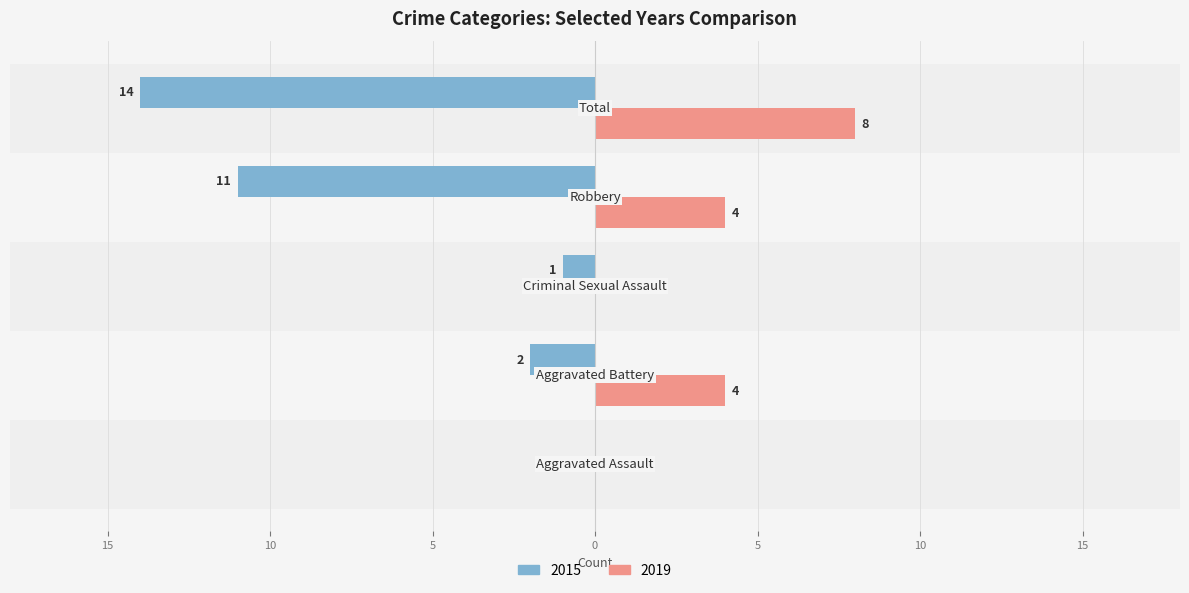

What are all the series names shown in the legend?

2015, 2019